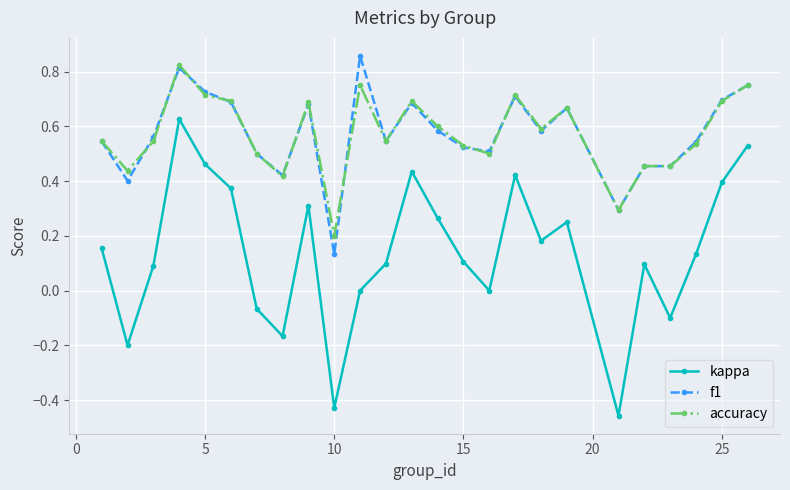

Which series has the largest range (max minus min)?

kappa